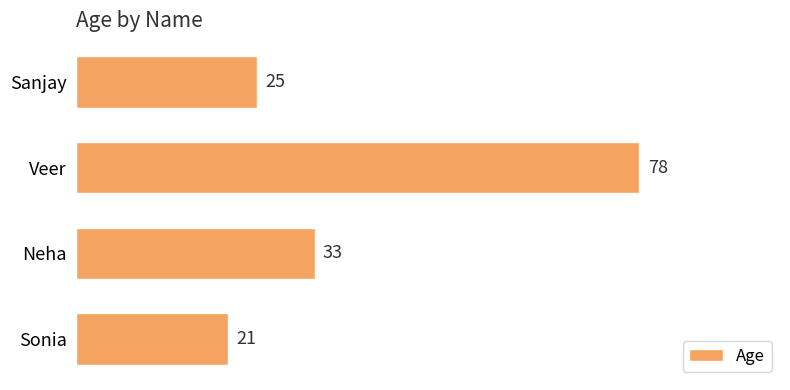

What is the difference between the maximum and minimum values?

57